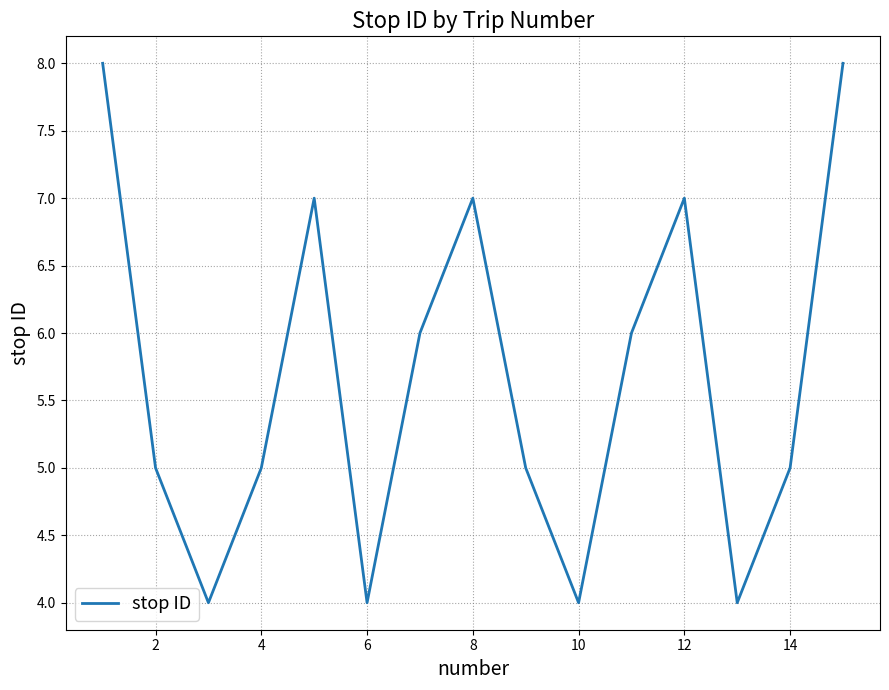

What is the maximum value shown in the chart?

8